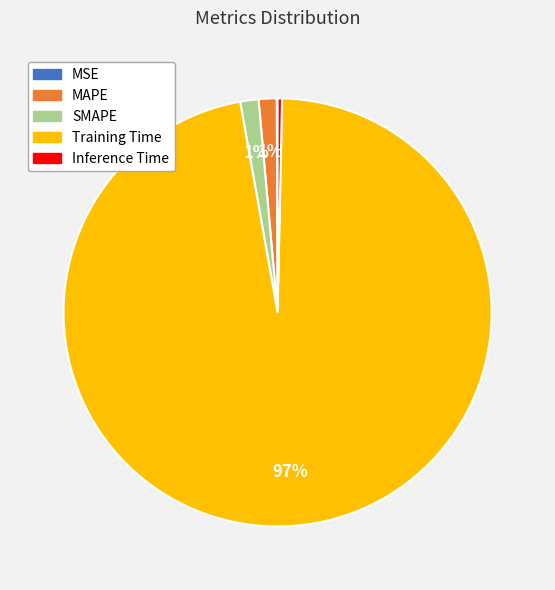

What percentage is the MAPE slice, to the nearest percent?

1%